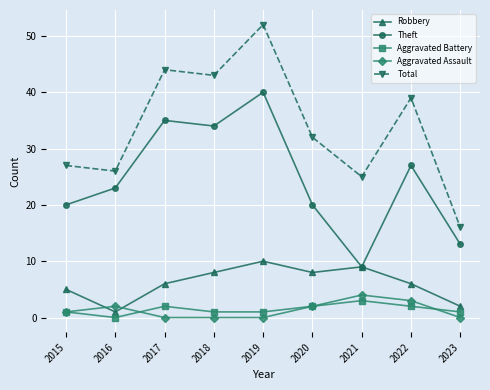

Does the chart have visible grid lines?

Yes